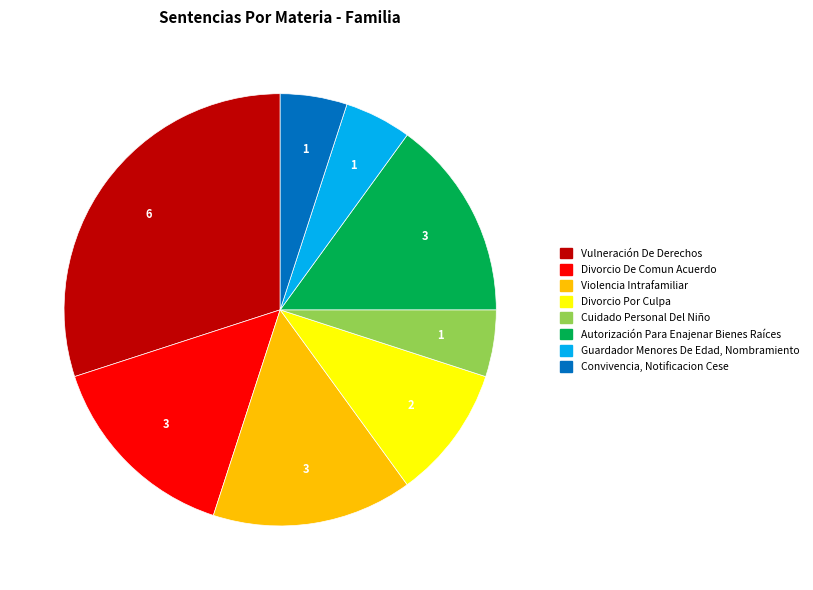

Do Divorcio Por Culpa and Vulneración De Derechos together represent more than half of the pie?

No